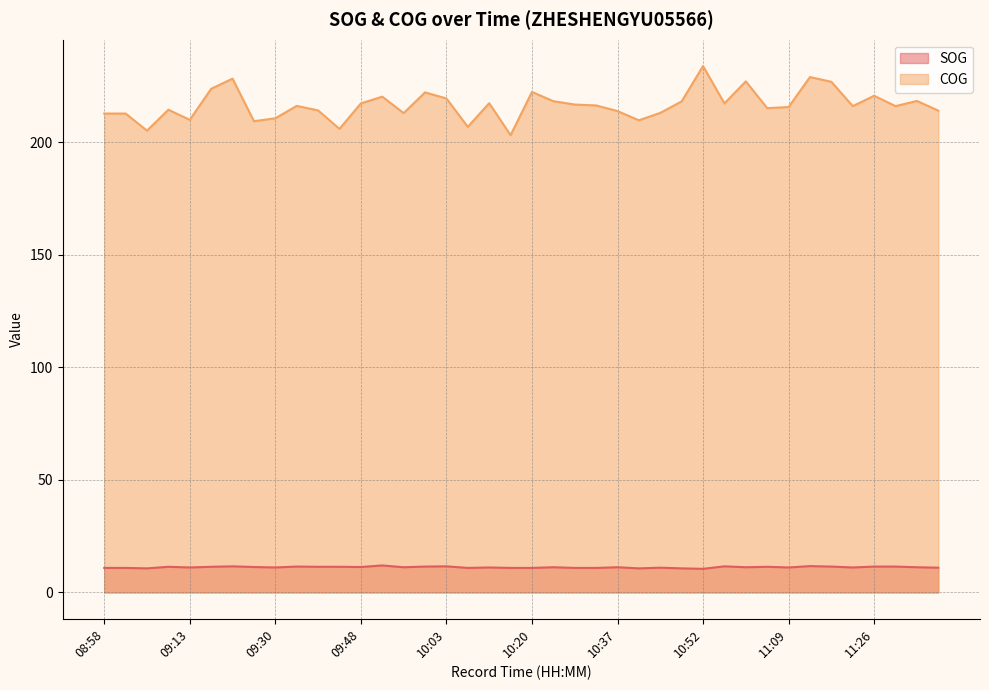

At 08:58, list the series in order from largest to smallest.

COG, SOG